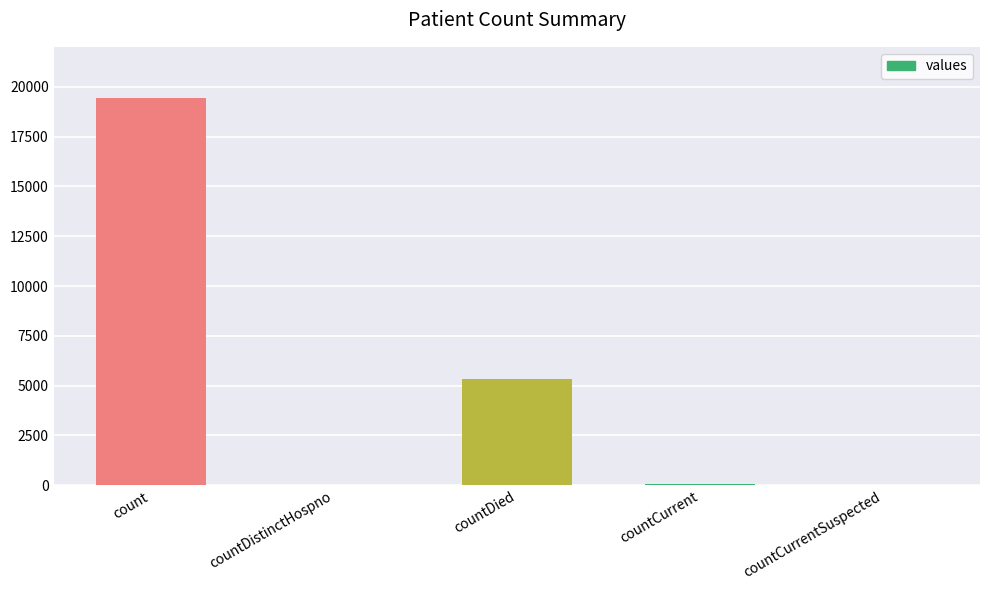

True or false: the data shows -10879 at countCurrentSuspected.

False